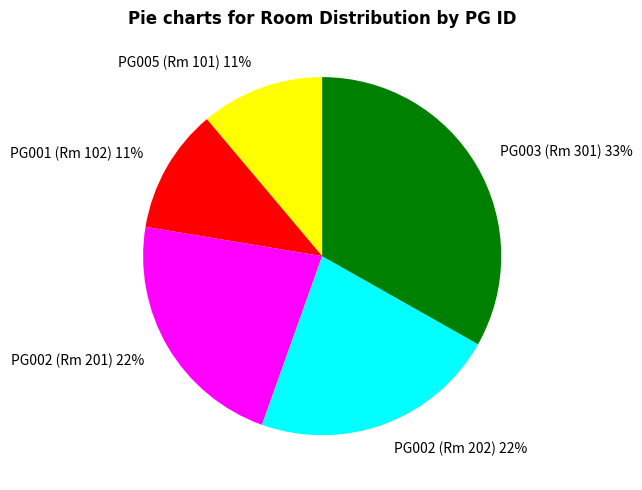

How many segments does this pie chart have?

5